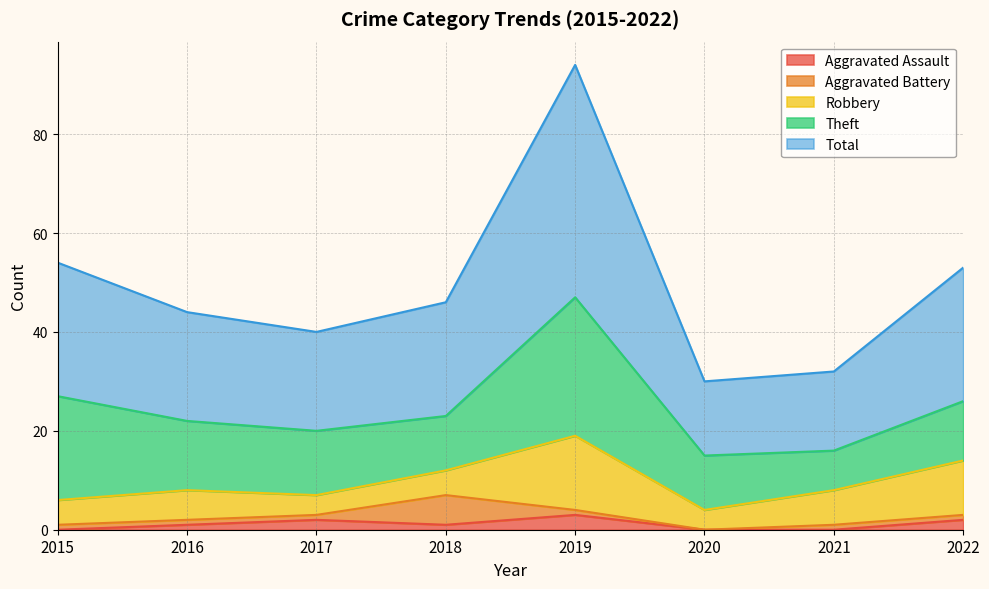

Reading left to right, list all the values displayed in this chart.

Aggravated Assault: 0	1	2	1	3	0	0	2
Aggravated Battery: 1	1	1	6	1	0	1	1
Robbery: 5	6	4	5	15	4	7	11
Theft: 21	14	13	11	28	11	8	12
Total: 27	22	20	23	47	15	16	27